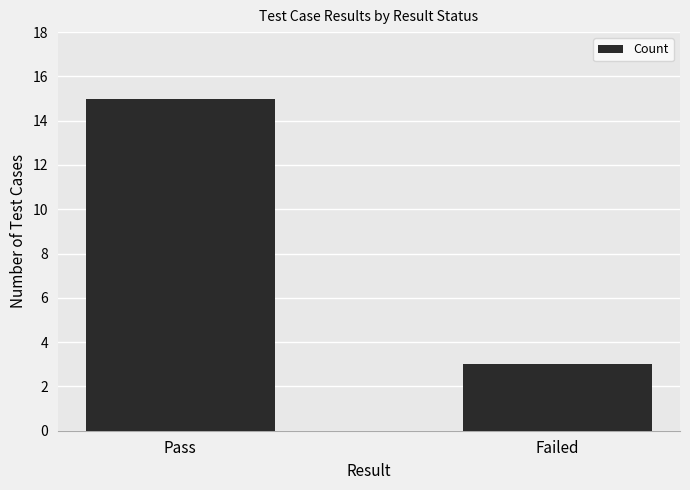

What is the sum of the values at Pass and Failed?

18